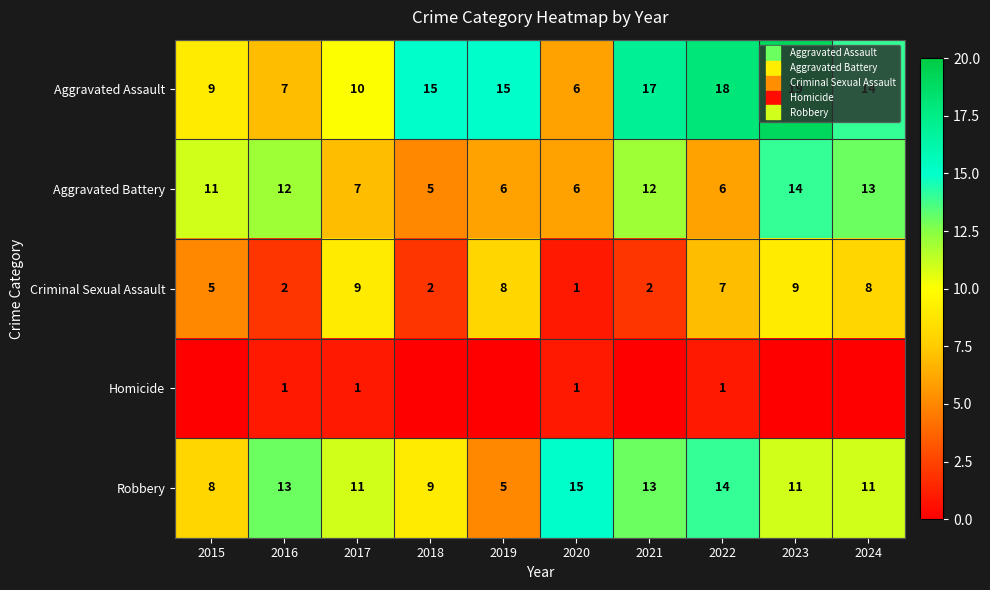

The value of Criminal Sexual Assault at 2022 is 3. True or false?

False